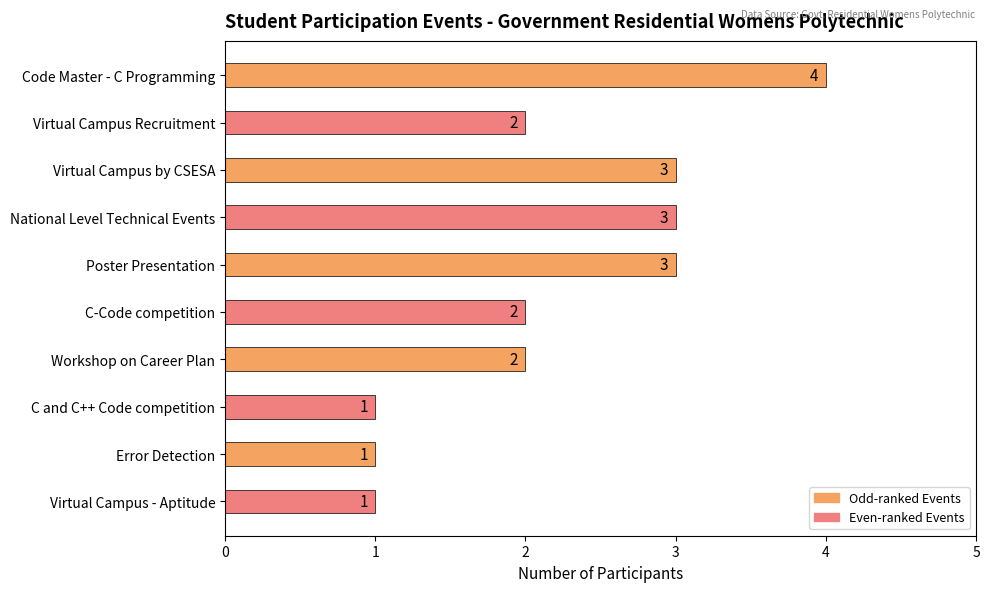

Does the chart contain any negative values?

No